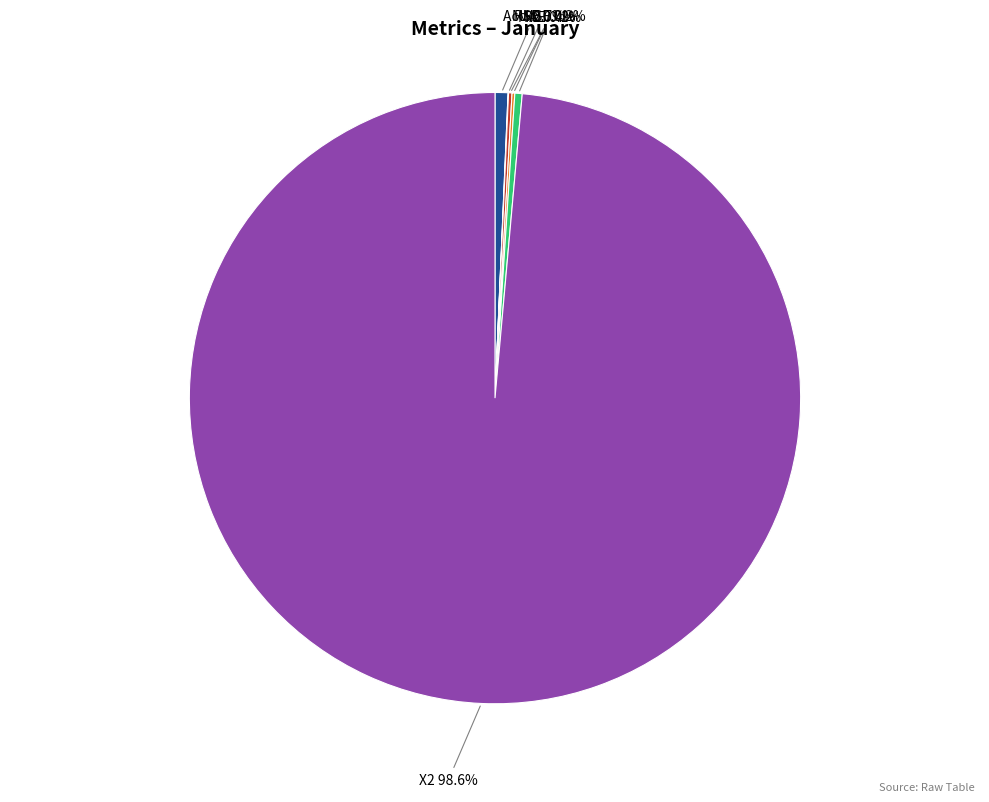

Which category has the biggest portion of the pie?

X2